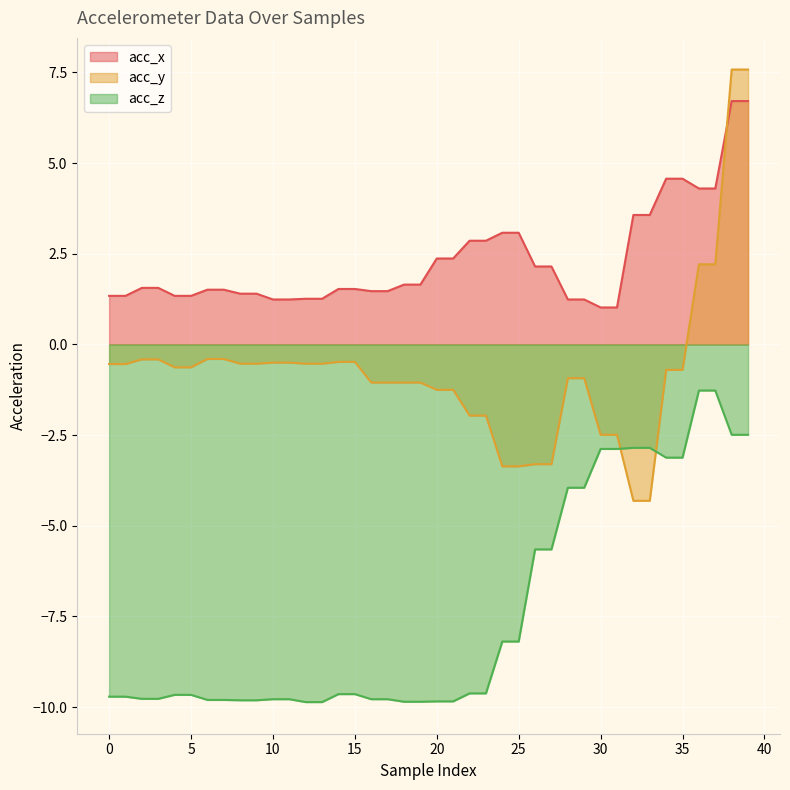

What is the total value across all series at 26?

-6.8